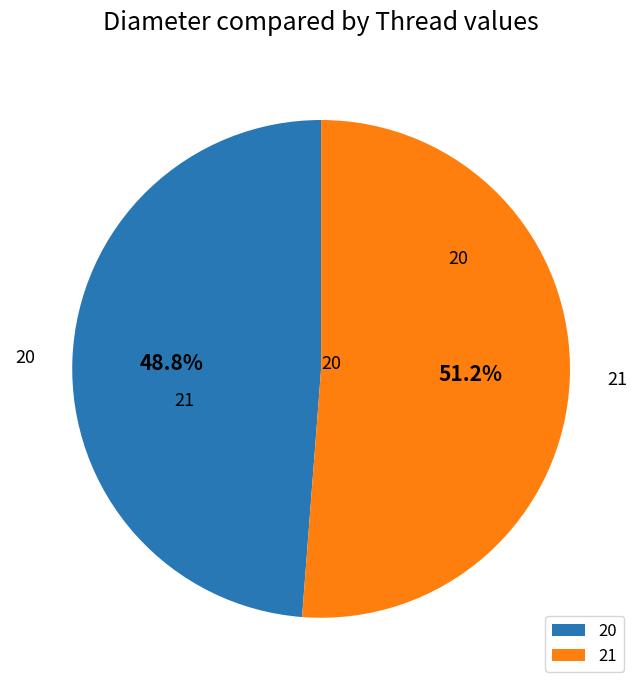

How many segments does this pie chart have?

2